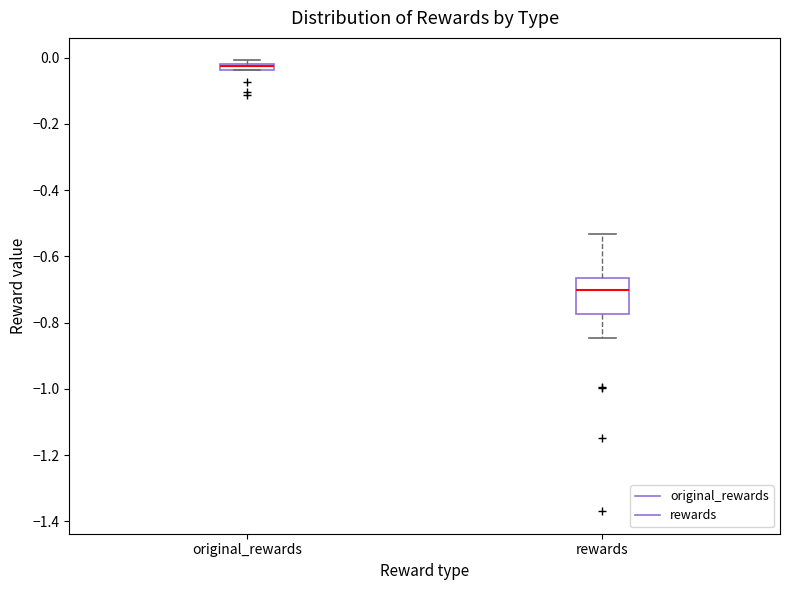

Where is the lower edge of the box for original_rewards on the y-axis? The values are not printed on the chart, so give them approximately, as read against the axis.

-0.04